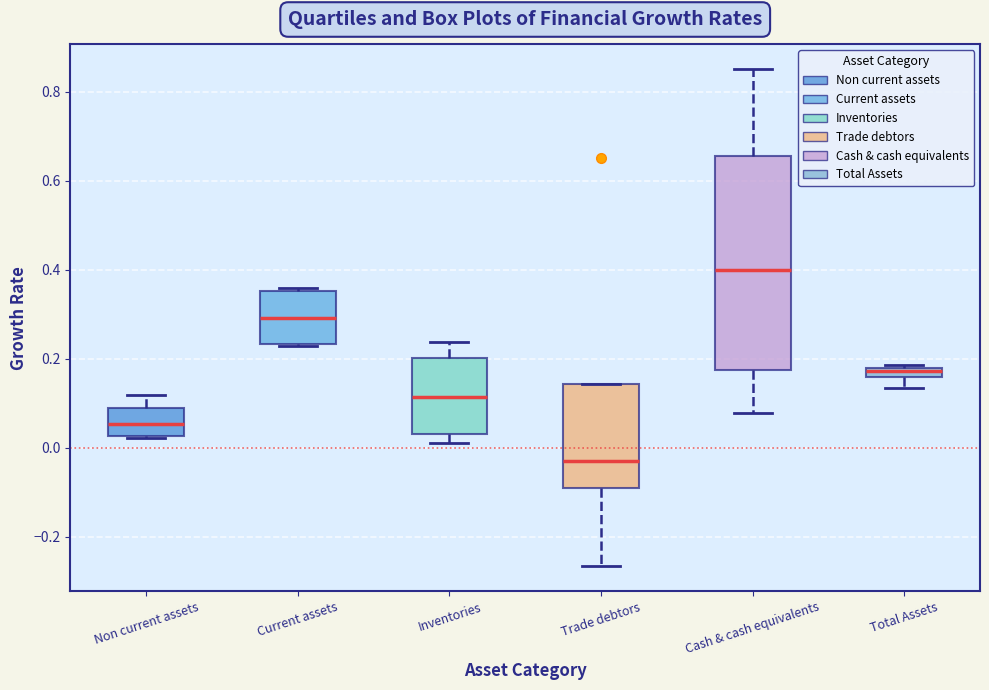

Comparing the boxes themselves (not the whiskers), which one is the tallest?

Cash & cash equivalents